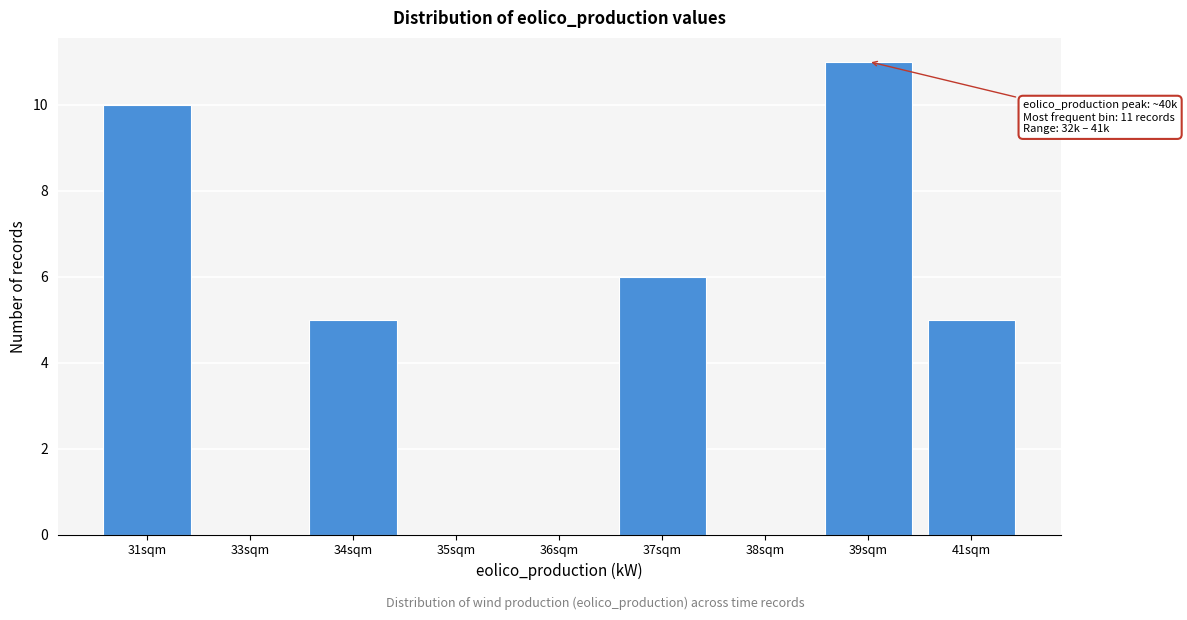

Reading left to right, extract all data points from this chart.

31sqm=10	33sqm=0	34sqm=5	35sqm=0	36sqm=0	37sqm=6	38sqm=0	39sqm=11	41sqm=5